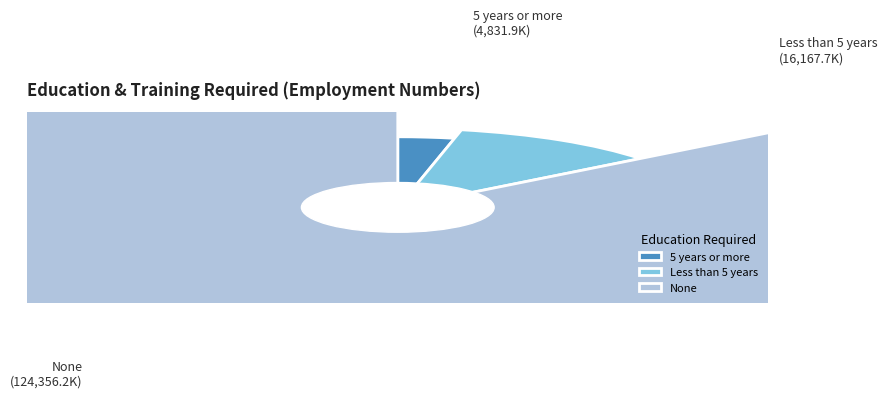

What is the largest slice in the pie chart?

None